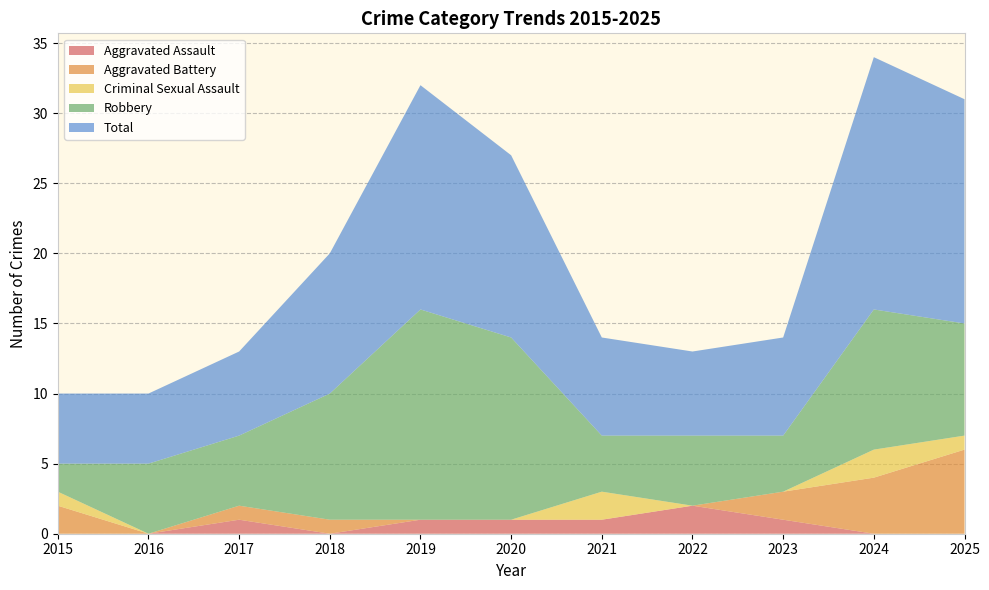

Reading left to right, what are all the values shown in this chart?

Aggravated Assault: 2015=0	2016=0	2017=1	2018=0	2019=1	2020=1	2021=1	2022=2	2023=1	2024=0	2025=0
Aggravated Battery: 2015=2	2016=0	2017=1	2018=1	2019=0	2020=0	2021=0	2022=0	2023=2	2024=4	2025=6
Criminal Sexual Assault: 2015=1	2016=0	2017=0	2018=0	2019=0	2020=0	2021=2	2022=0	2023=0	2024=2	2025=1
Robbery: 2015=2	2016=5	2017=5	2018=9	2019=15	2020=13	2021=4	2022=5	2023=4	2024=10	2025=8
Total: 2015=5	2016=5	2017=6	2018=10	2019=16	2020=13	2021=7	2022=6	2023=7	2024=18	2025=16